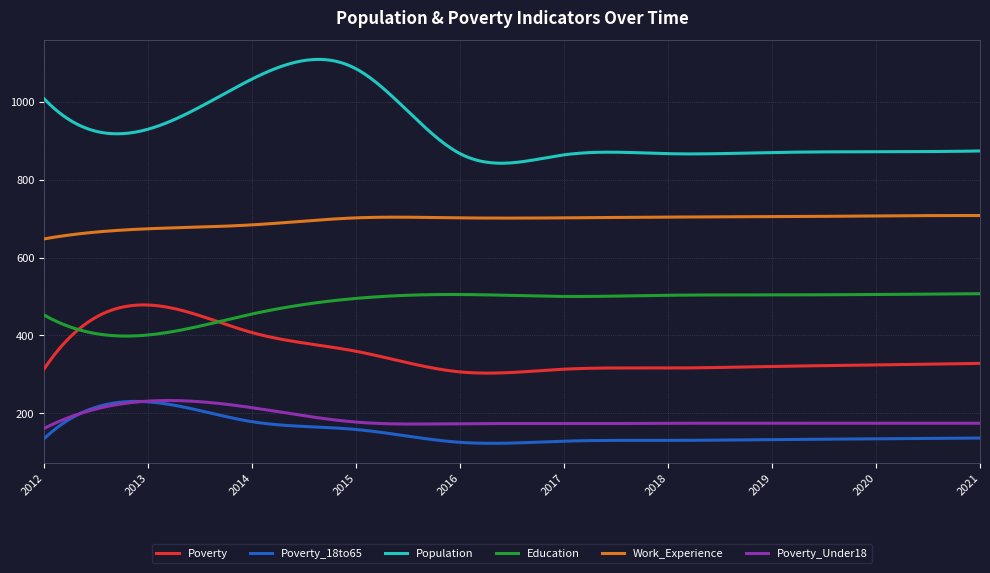

True or false: Poverty_Under18 and Poverty cross at least once.

False